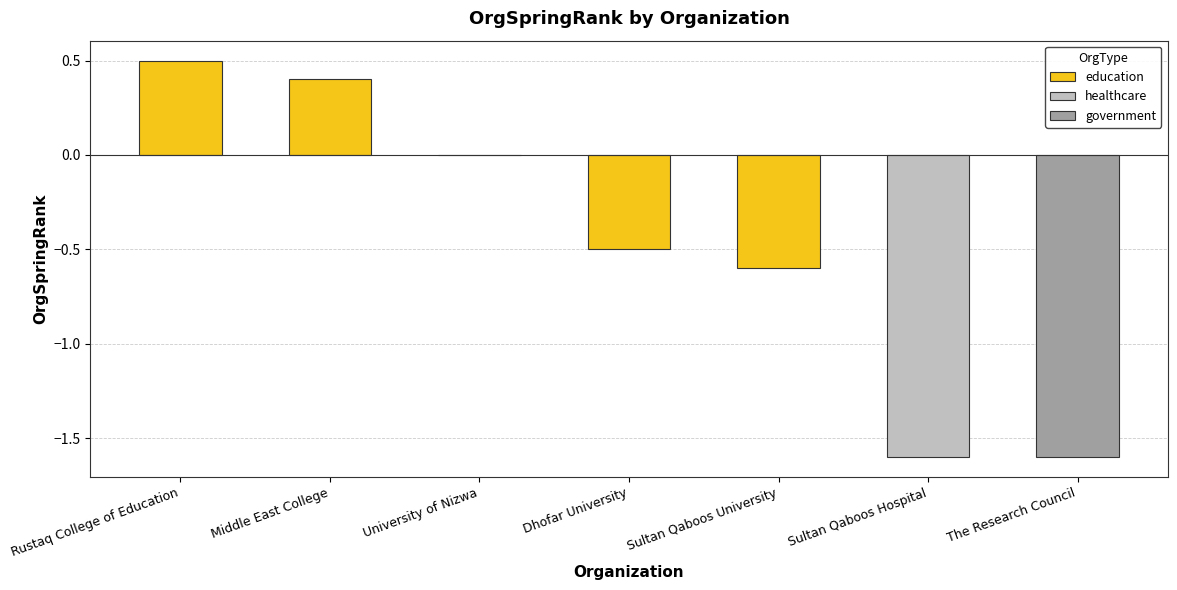

The value of education at Sultan Qaboos University is -0.6. True or false?

True